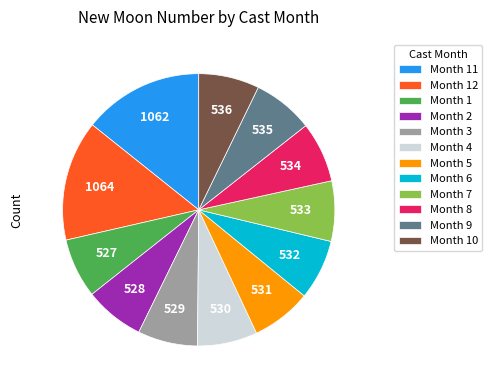

Approximately how many times larger is the value at Month 4 compared to Month 10?

1.0